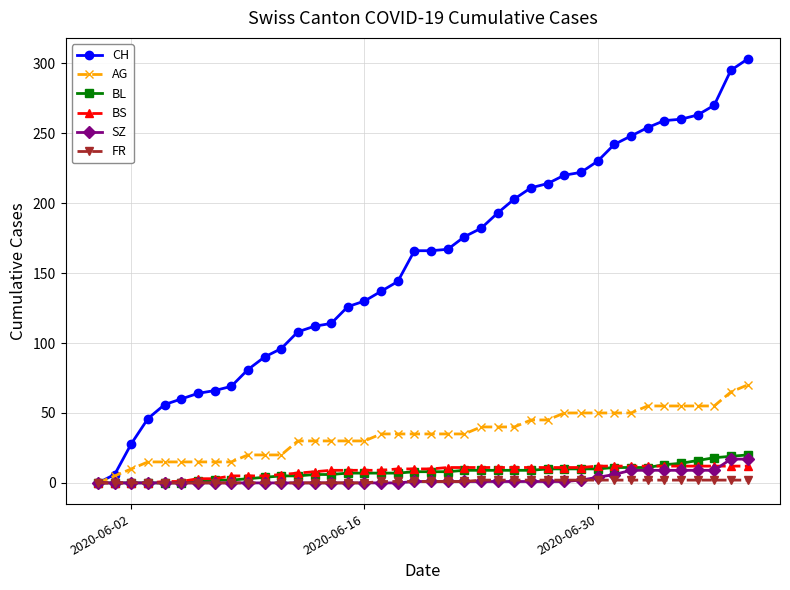

How many lines are shown in the chart?

6